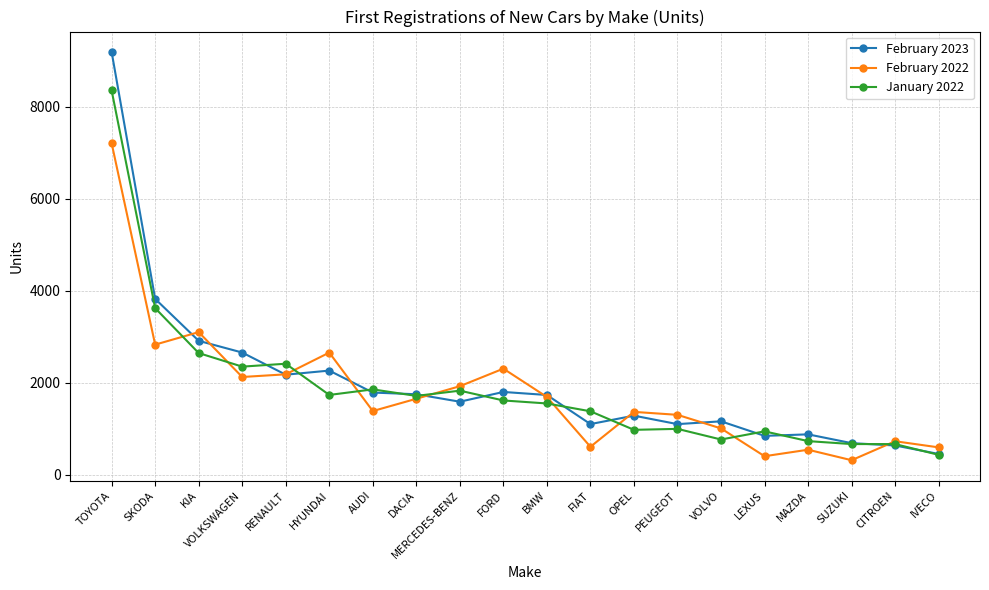

What is the sum of all January 2022 values?

37224